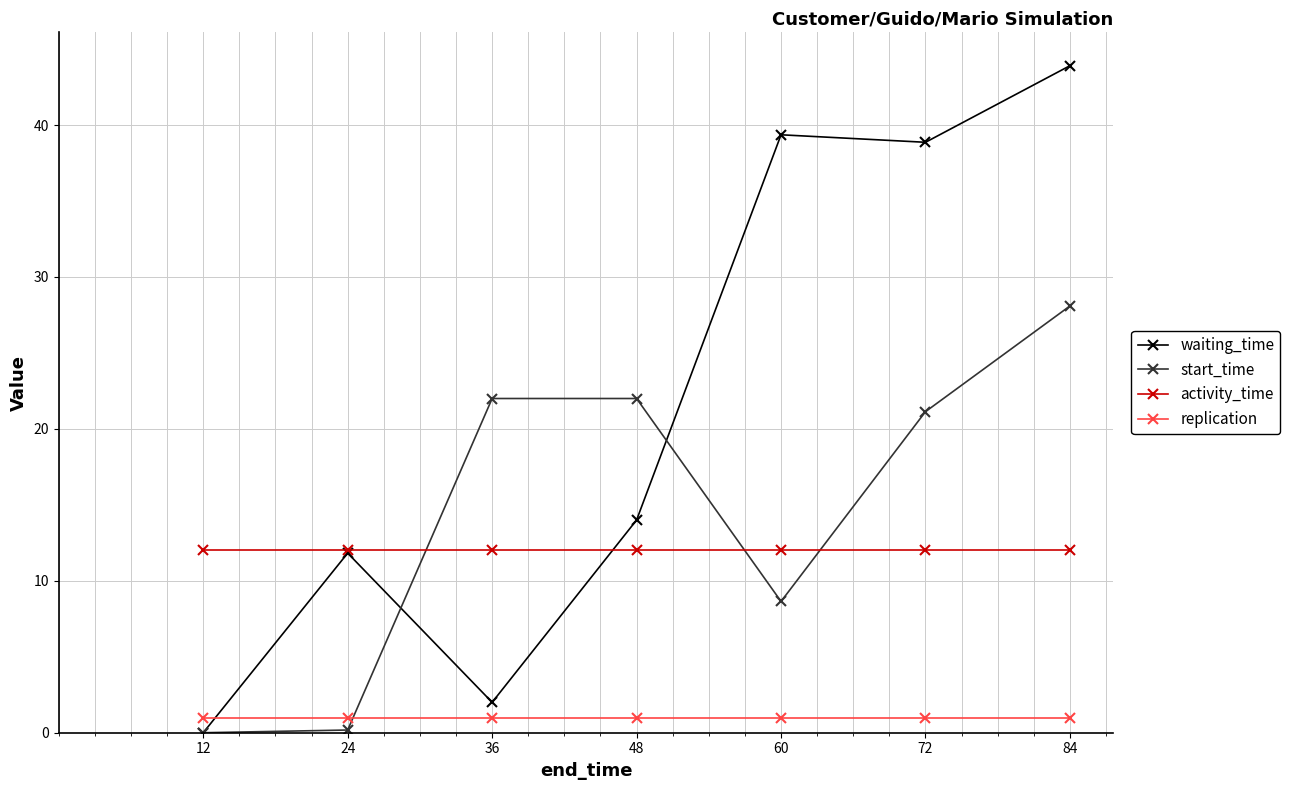

The value of start_time at 84 is 28.1. True or false?

True